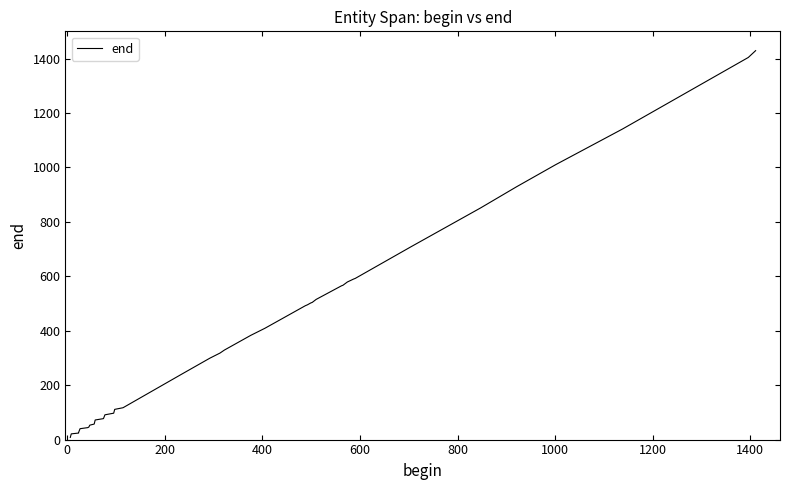

Reading right to left, what are all the values shown in this chart?

1429	1404	1141	1010	929	851	709	592	590	579	567	565	515	504	502	495	492	409	383	329	318	299	241	120	117	111	97	91	77	72	57	53	46	44	40	26	24	21	8